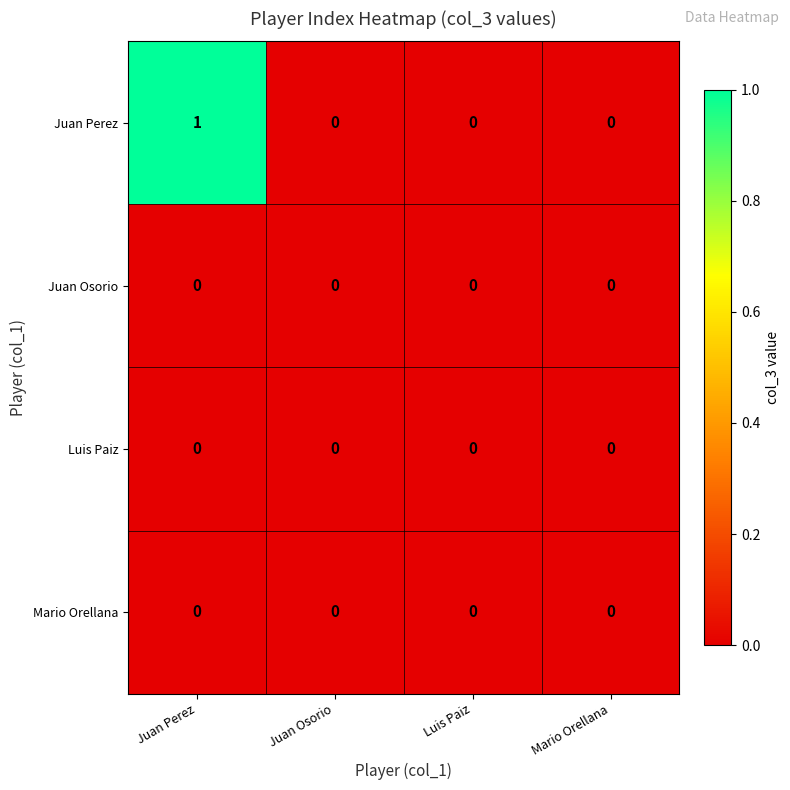

The value of Juan Osorio at Juan Osorio is 0. True or false?

True